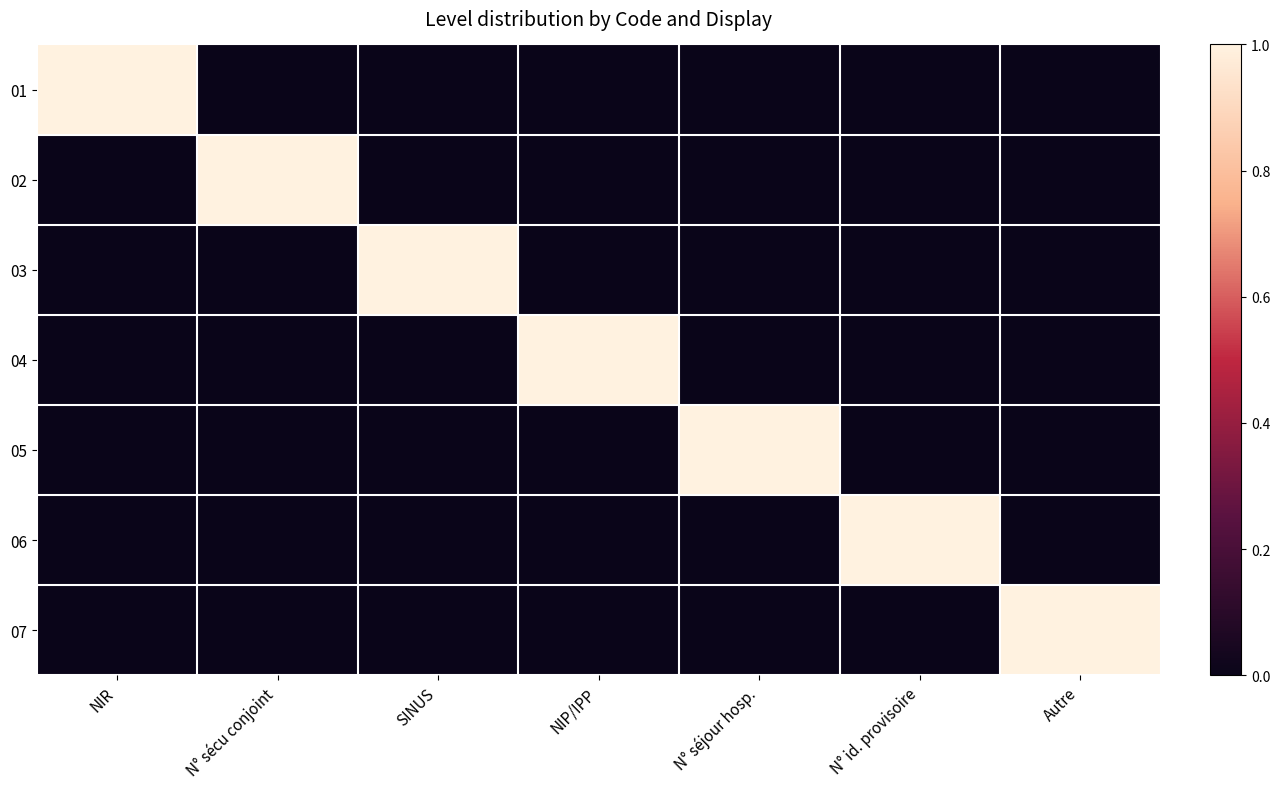

At which category is the sum across all series the highest?

NIR